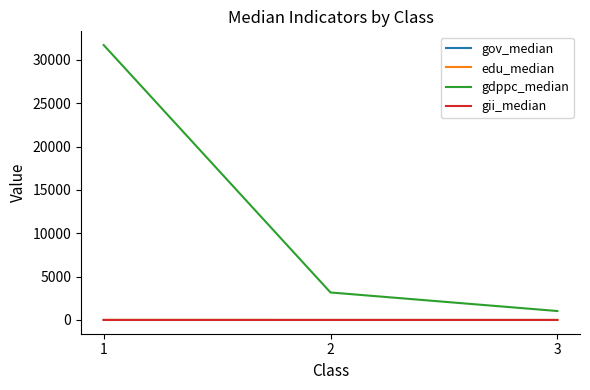

What is the total value across all series at 1?

31711.2